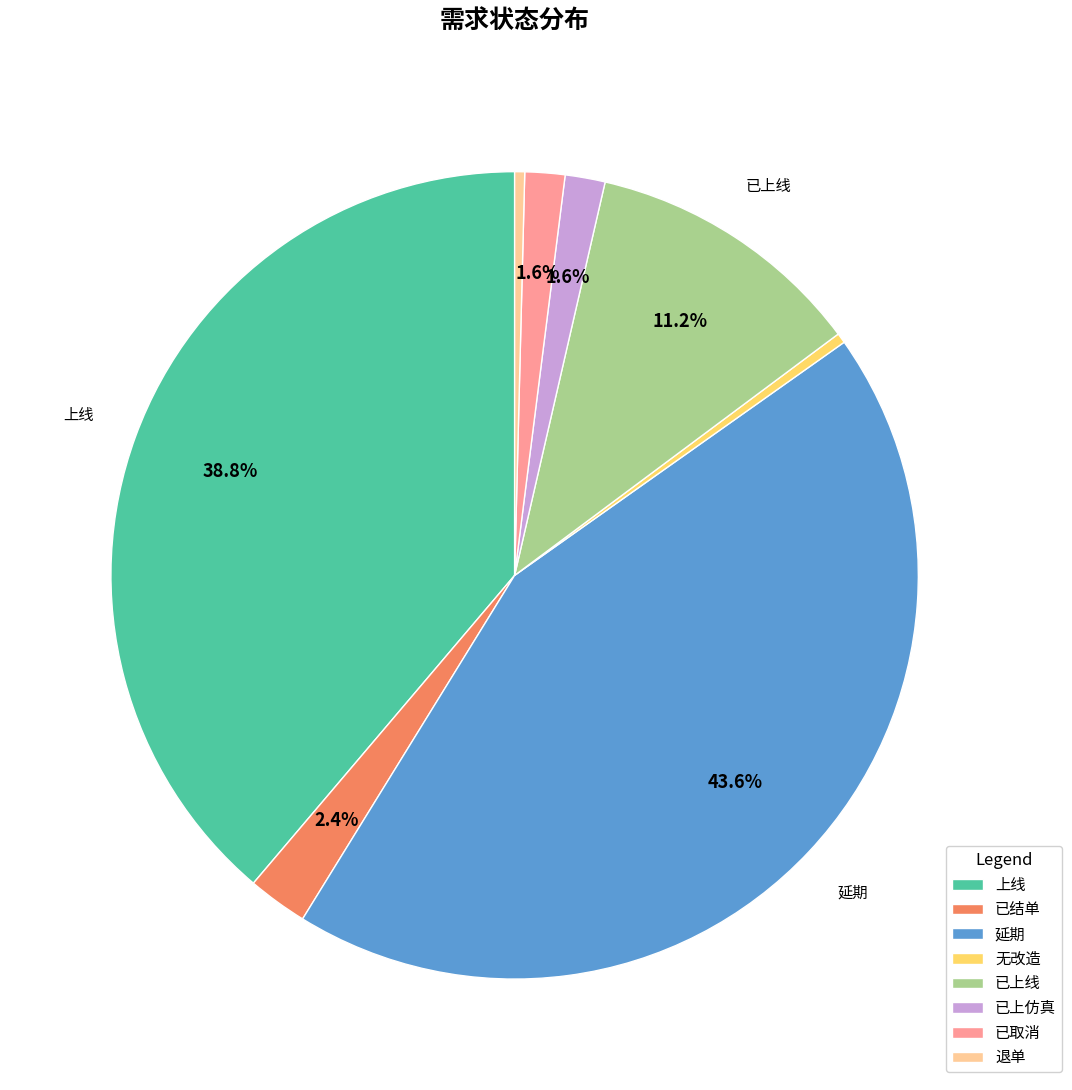

Does 已结单 represent more than half of the total?

No